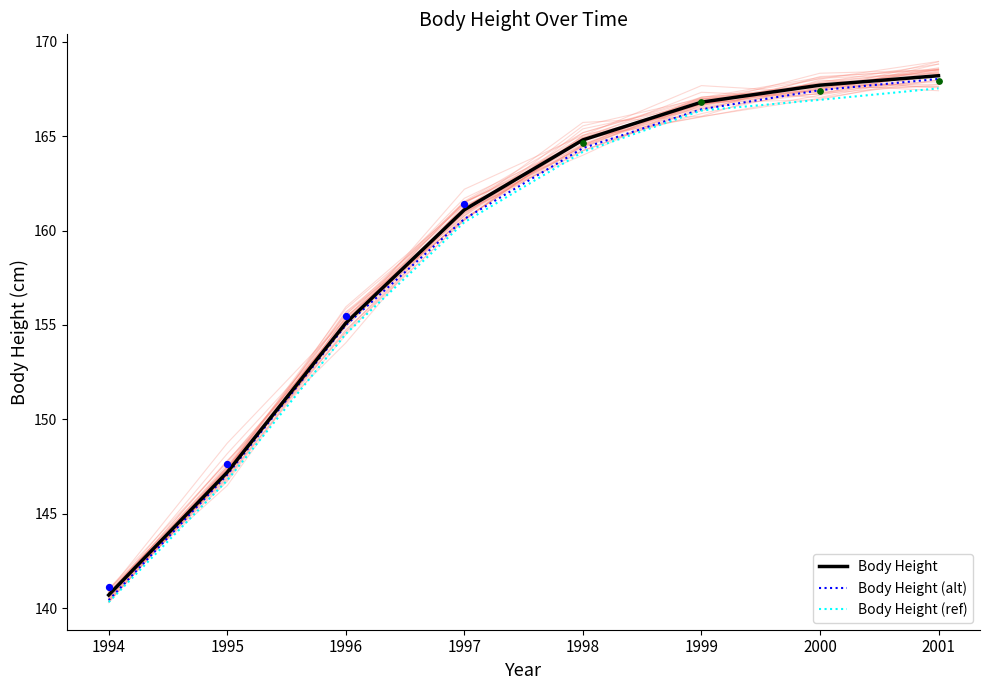

Which series has the largest total across all categories?

Body Height